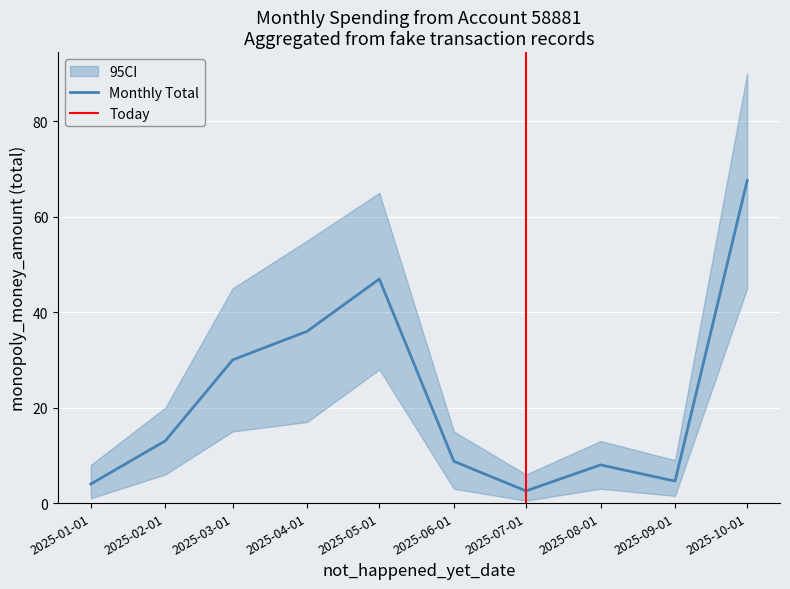

The value of Monthly Total at 2025-08-01 is 3.0. True or false?

False